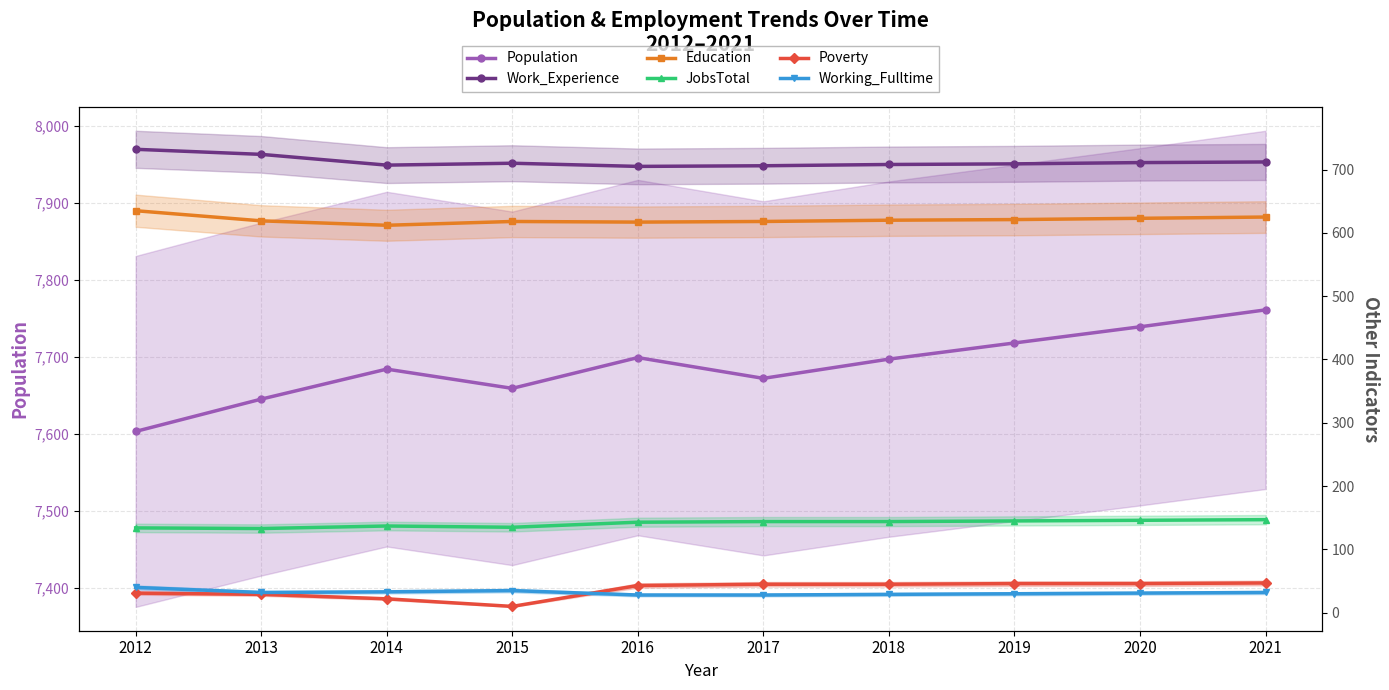

The value of Work_Experience at 2018 is 422. True or false?

False